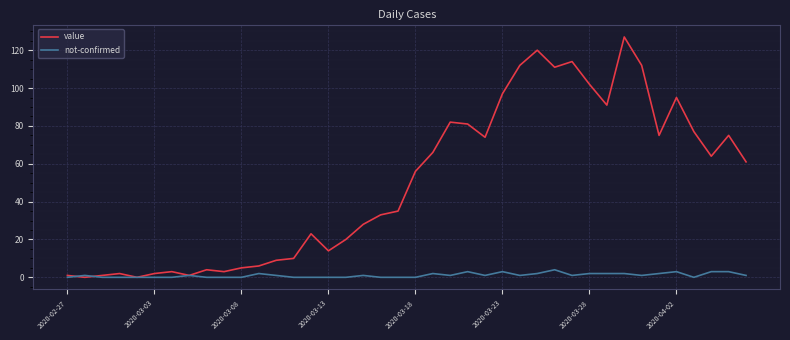

Which series has the largest total across all categories?

value